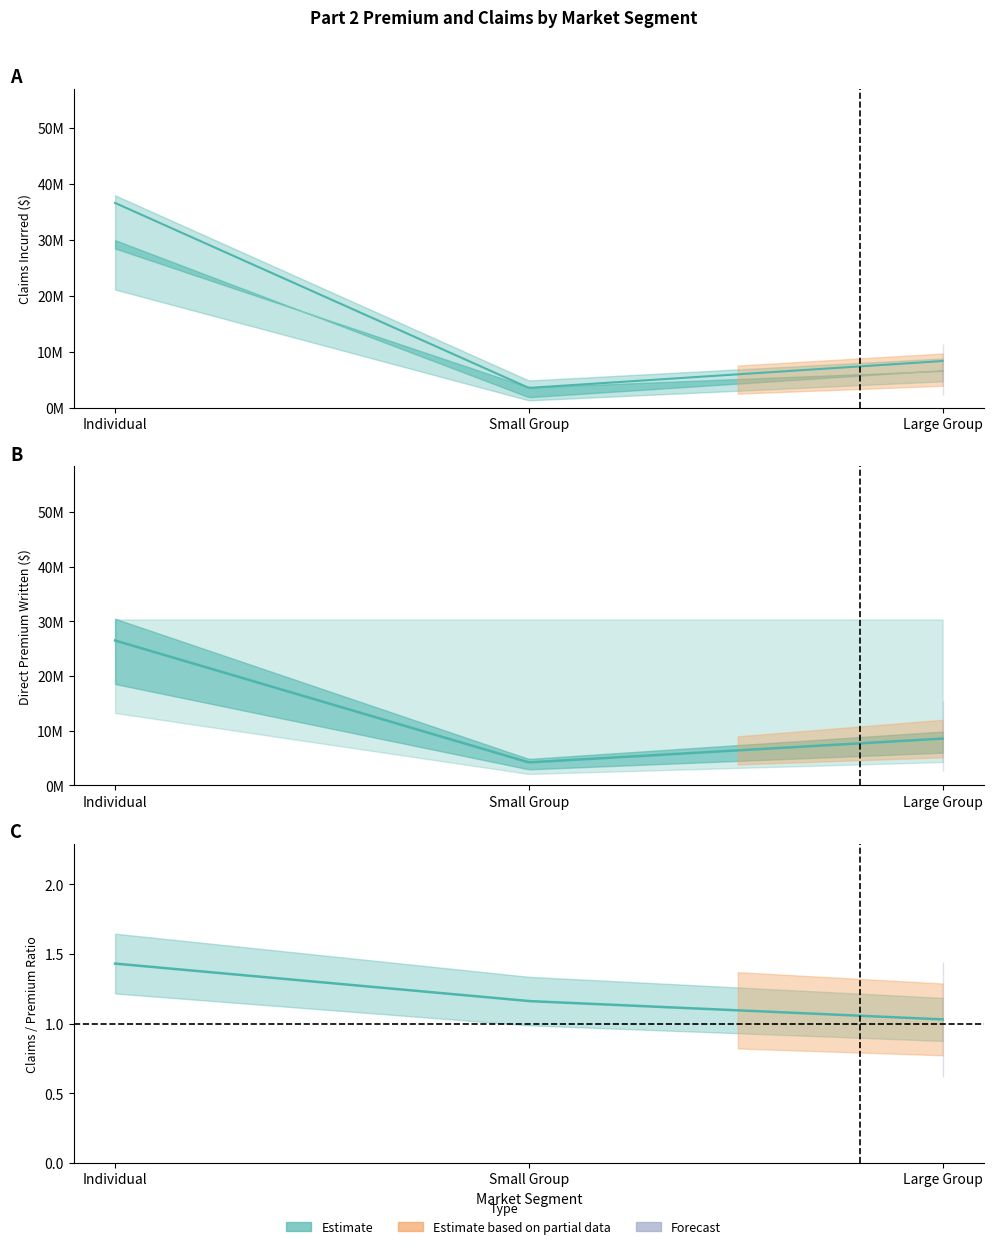

What position from the right is Individual?

3